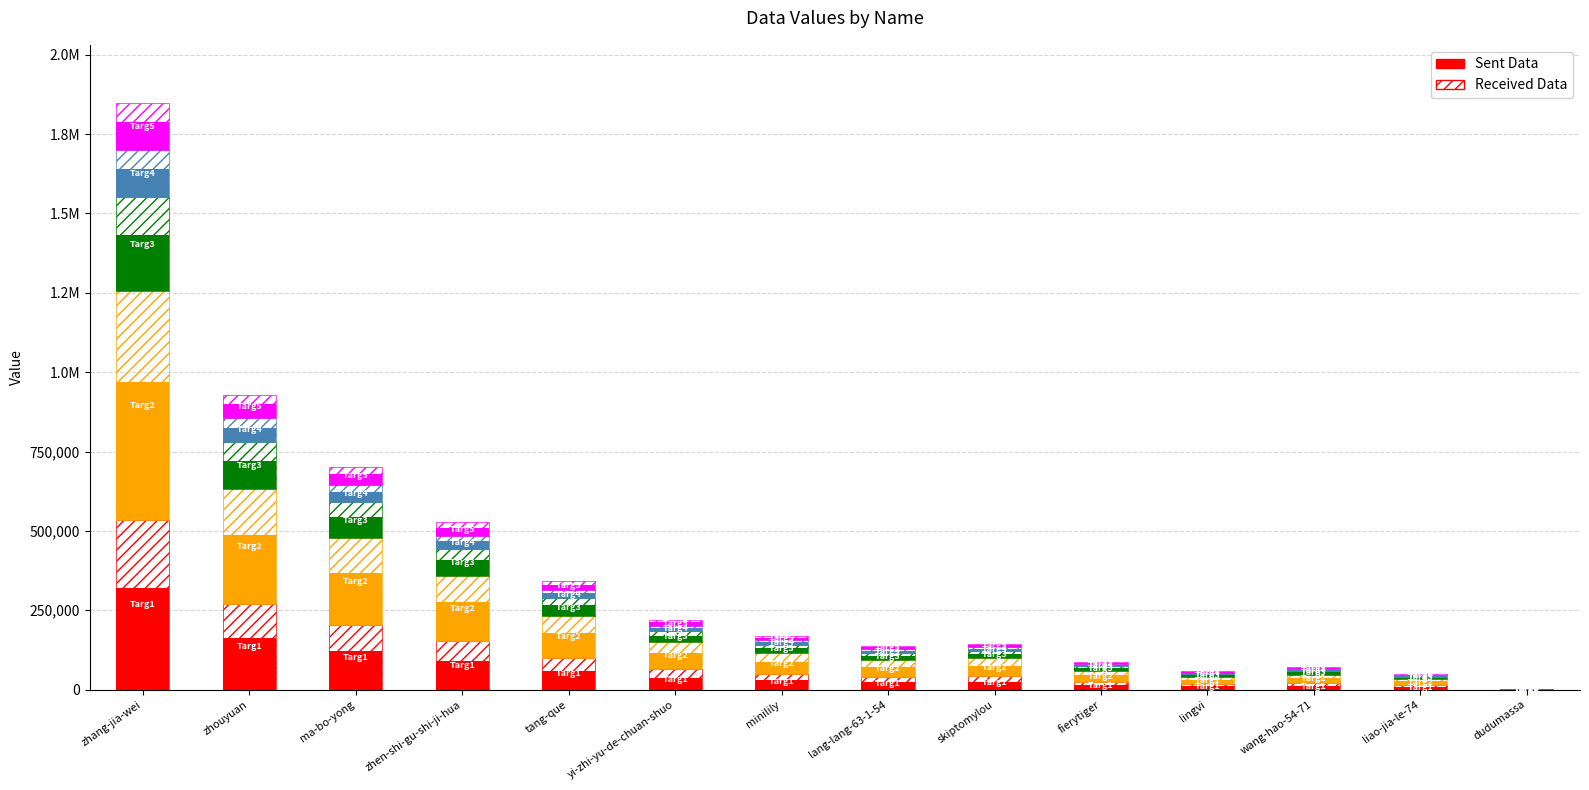

Rank the categories by Targ1 Sent value from lowest to highest.

dudumassa, liao-jia-le-74, lingvi, wang-hao-54-71, fierytiger, lang-lang-63-1-54, skiptomylou, minilily, yi-zhi-yu-de-chuan-shuo, tang-que, zhen-shi-gu-shi-ji-hua, ma-bo-yong, zhouyuan, zhang-jia-wei